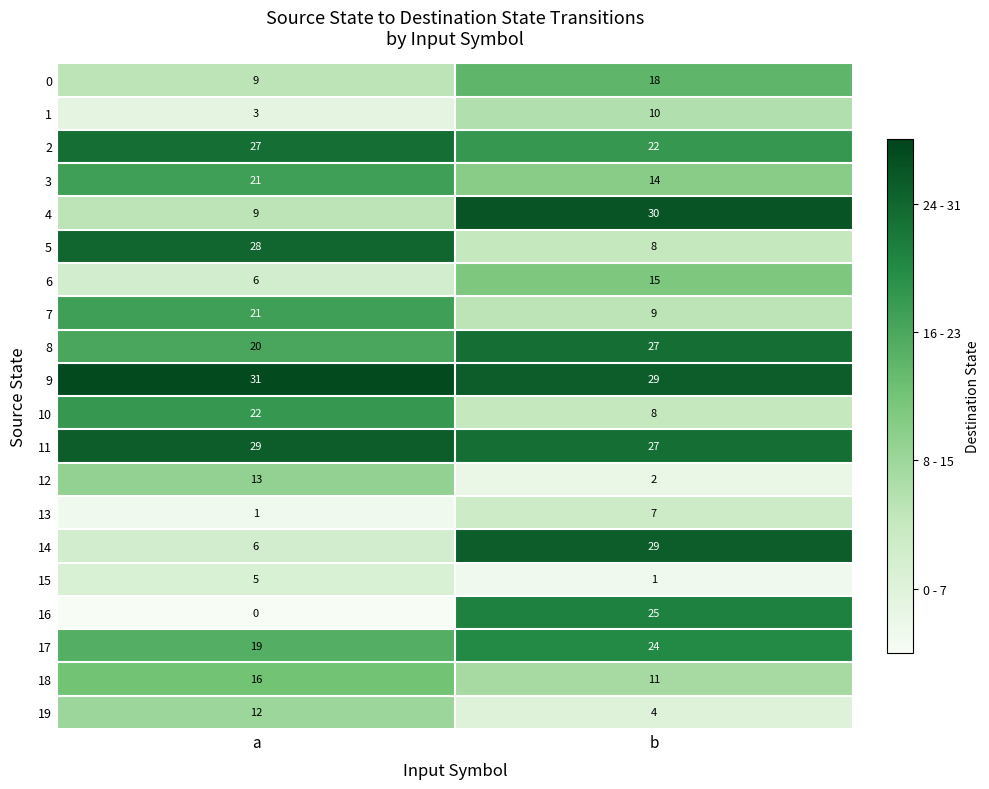

Count the number of data series in this chart.

20